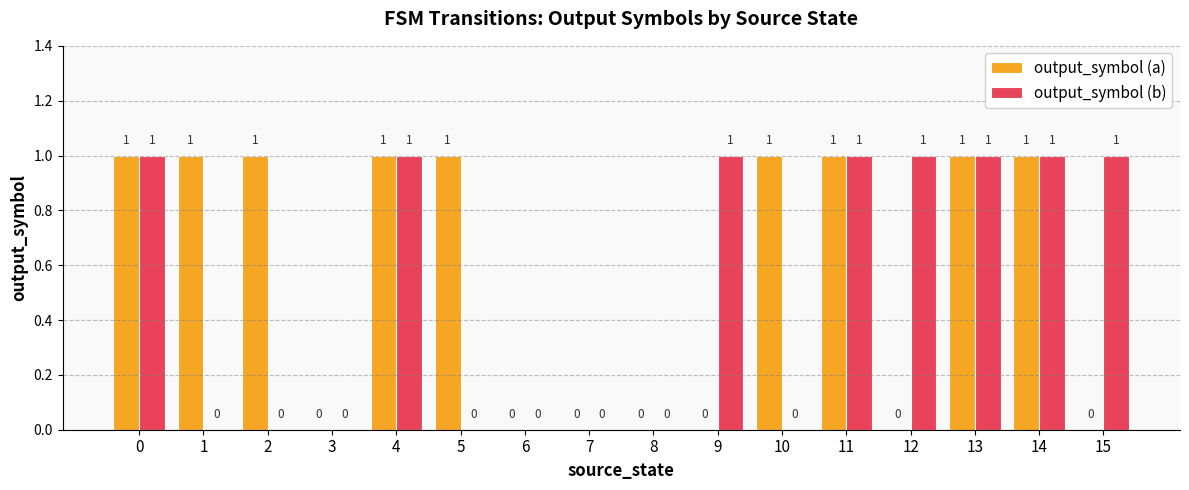

Which series has the largest total across all categories?

output_symbol (a)